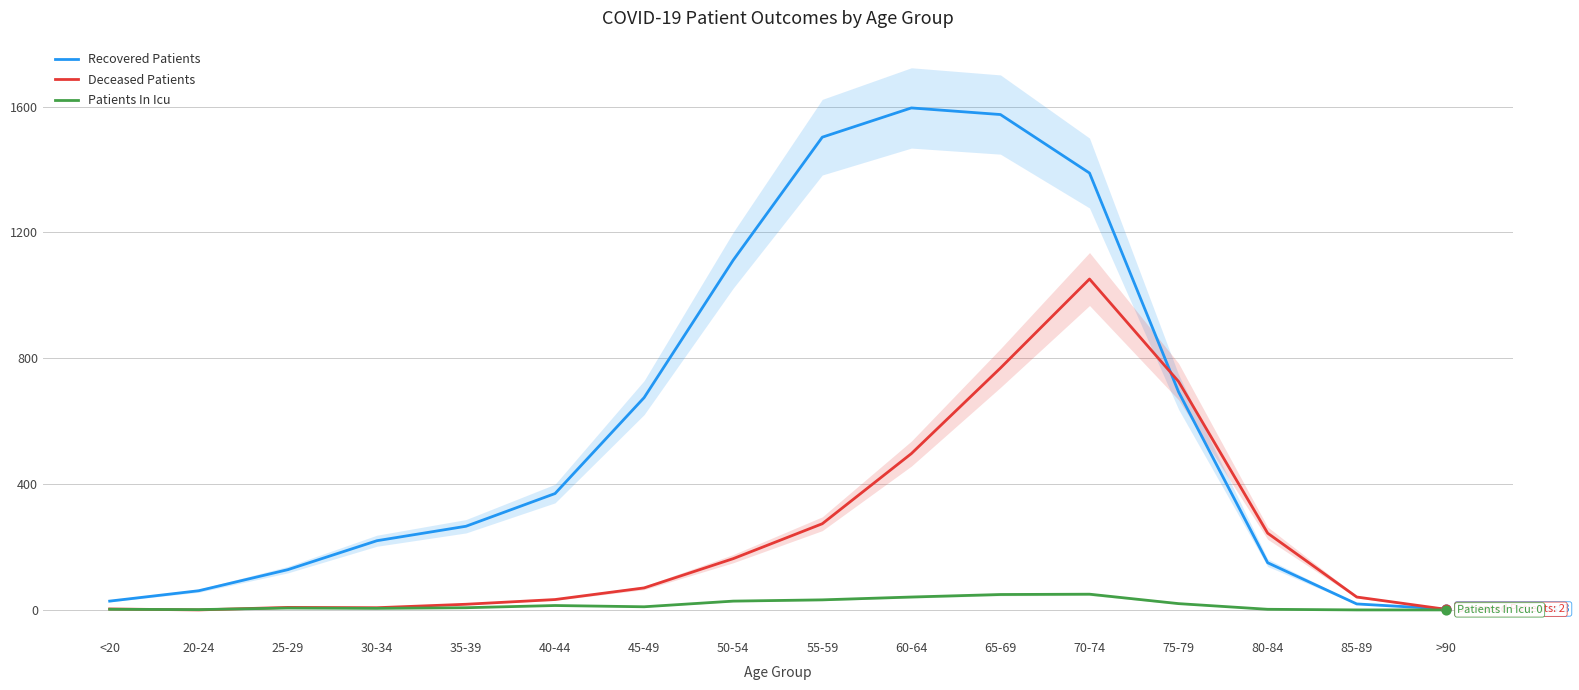

What are all the series names shown in the legend?

Recovered Patients, Deceased Patients, Patients In Icu